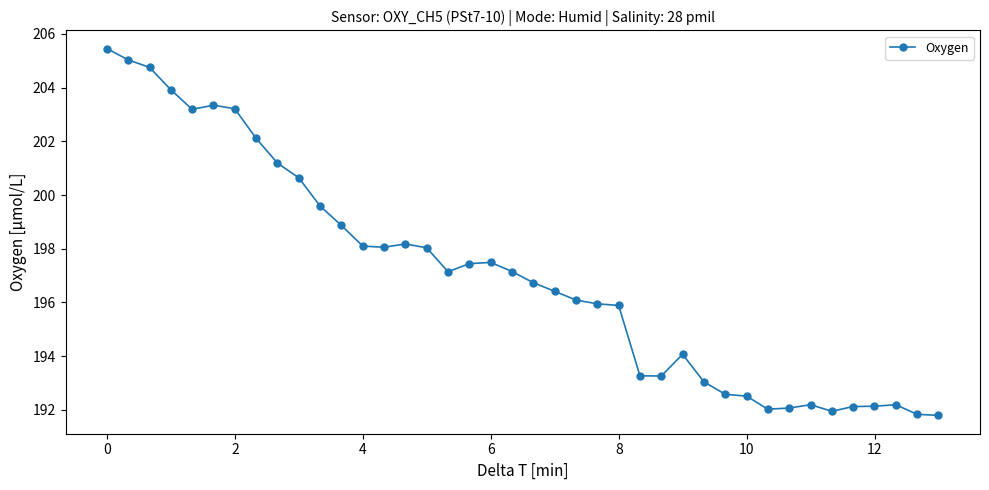

What is the sum of all values?

7881.0